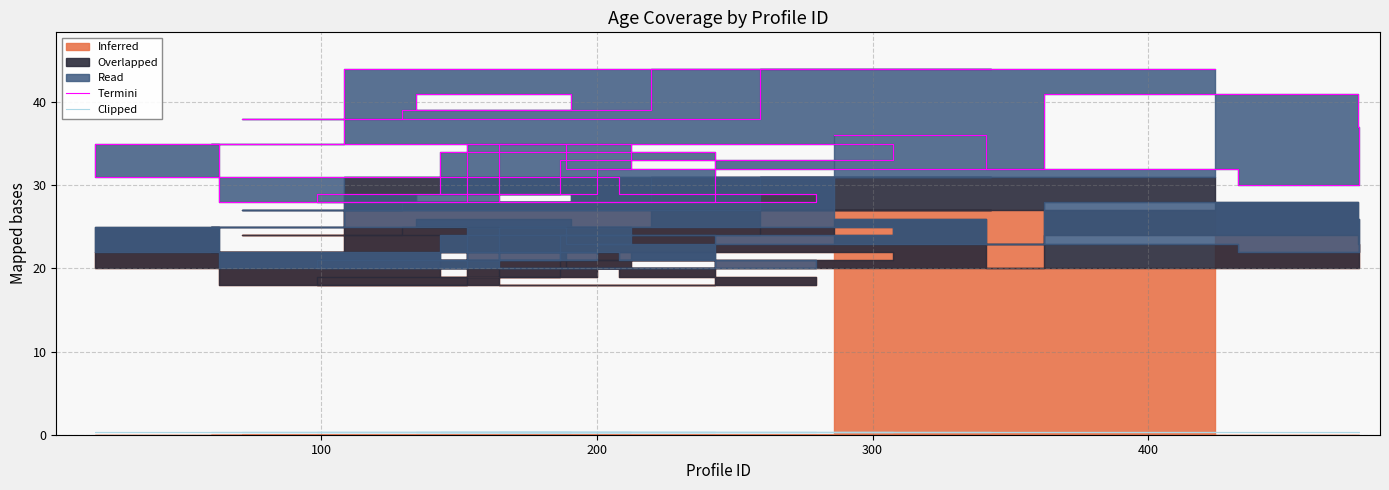

What is the greatest value displayed?

44.0